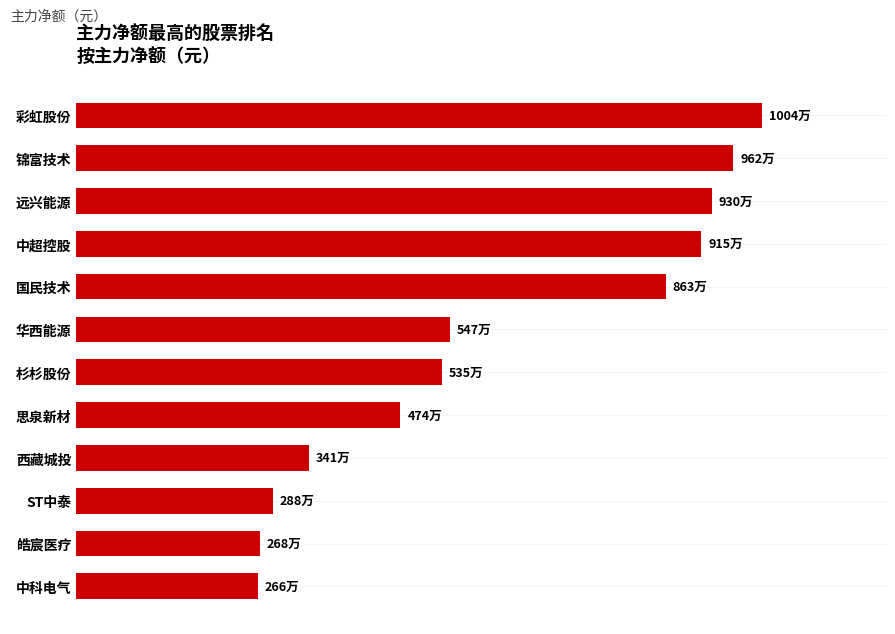

Does the chart contain any negative values?

No